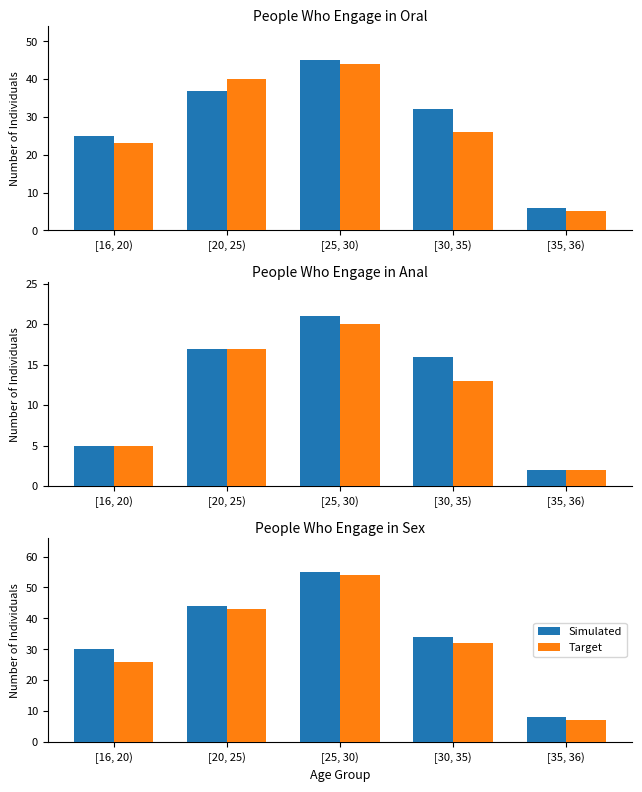

Does the chart contain stacked bars?

No